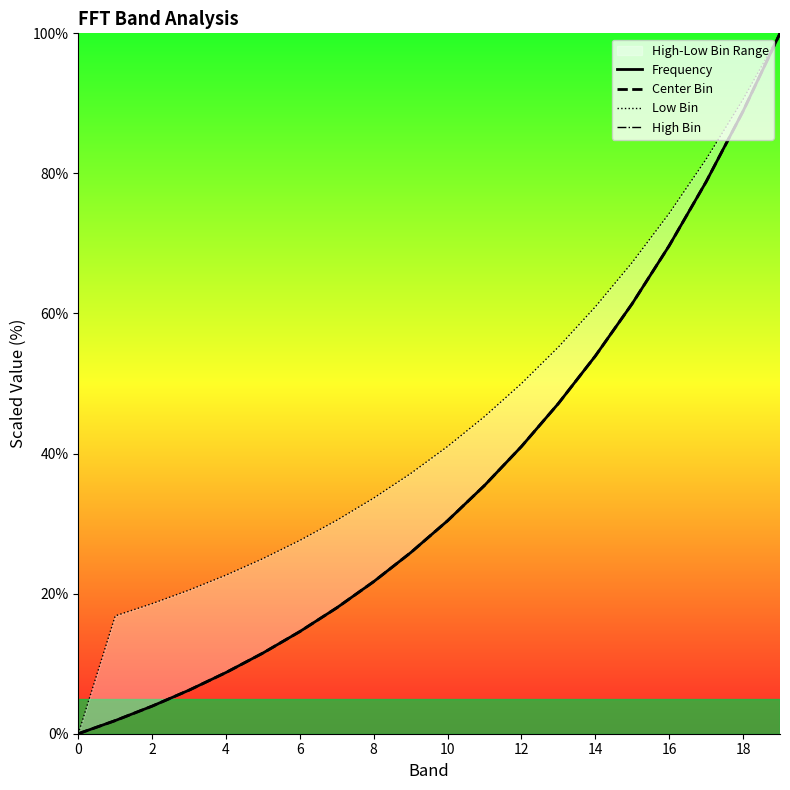

What are all the series names shown in the legend?

Frequency, Center Bin, Low Bin, High Bin